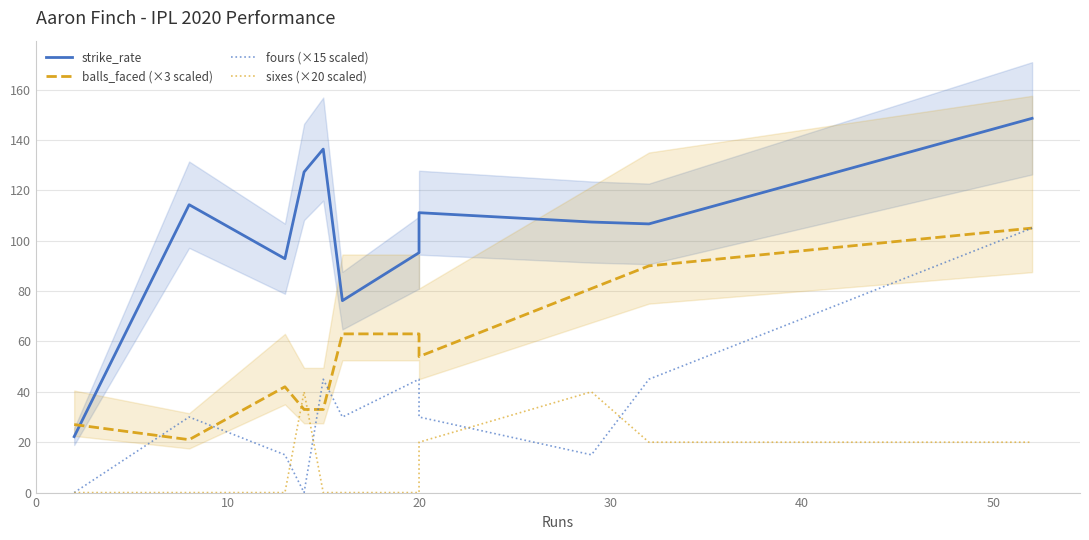

What value does the strike_rate series have at 10?

114.3